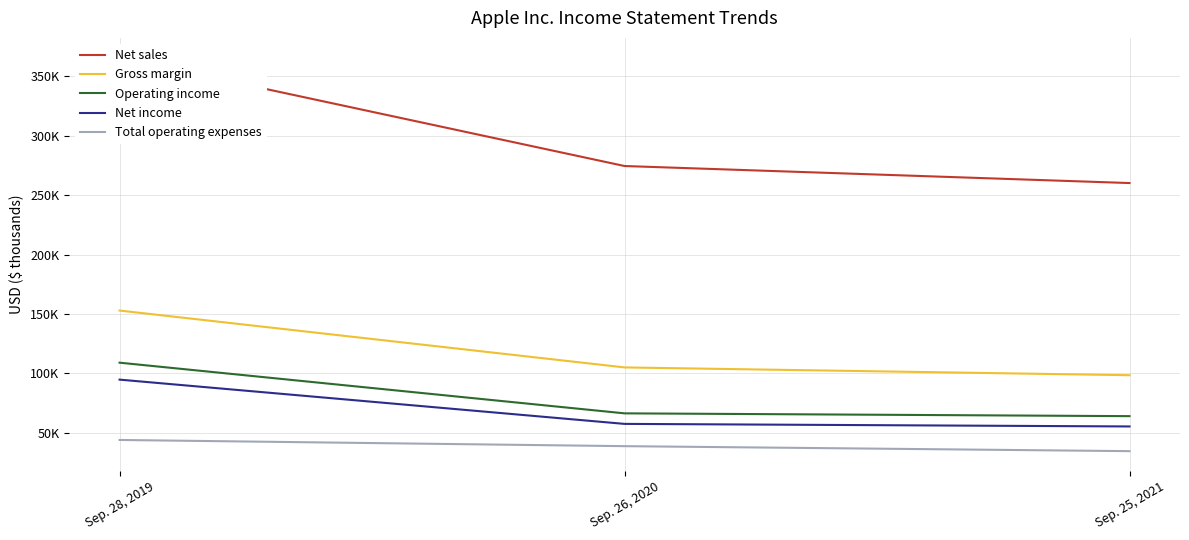

At which label does Gross margin reach its minimum?

Sep. 25, 2021